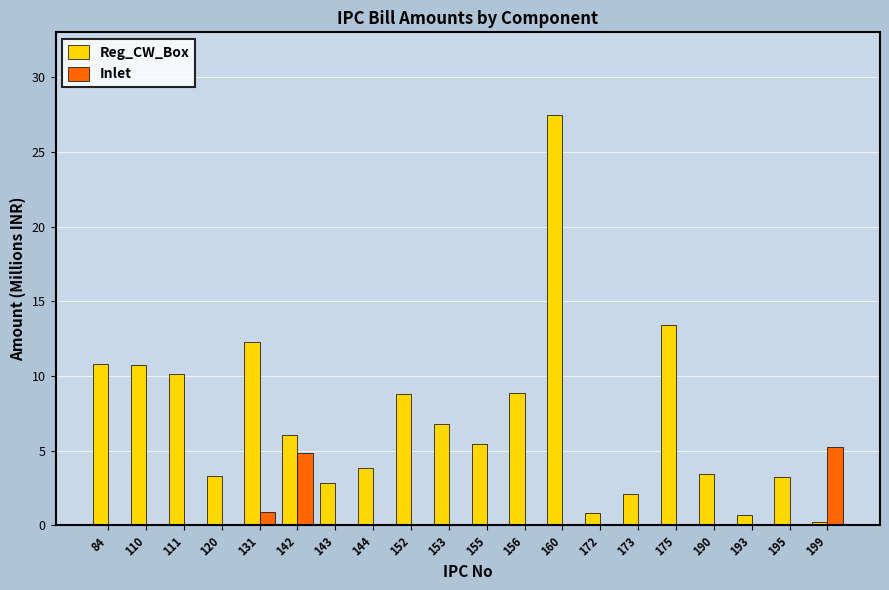

What is the sum of all Inlet values?

11.0